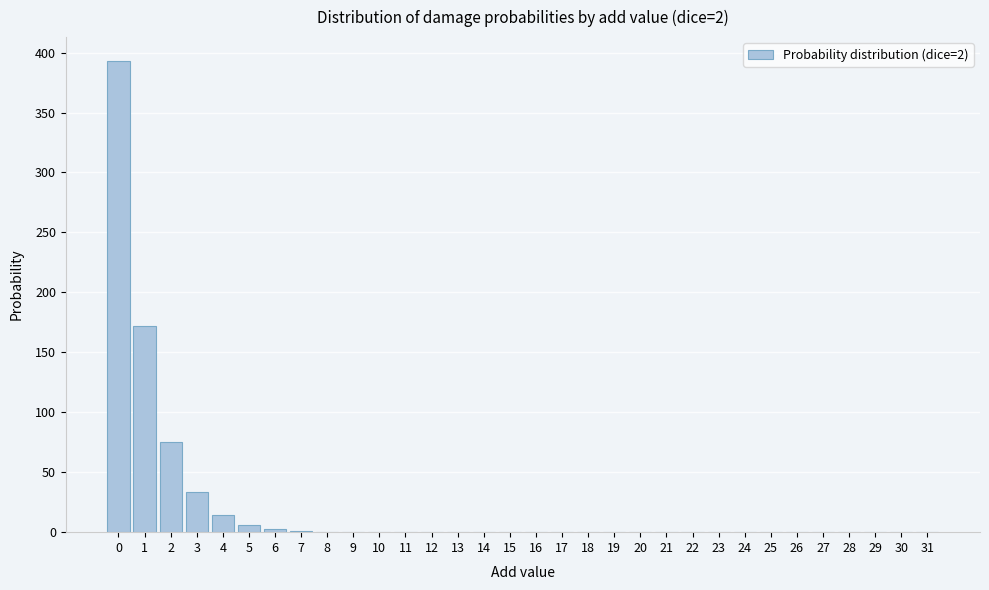

What is the sum of all values?

700.0